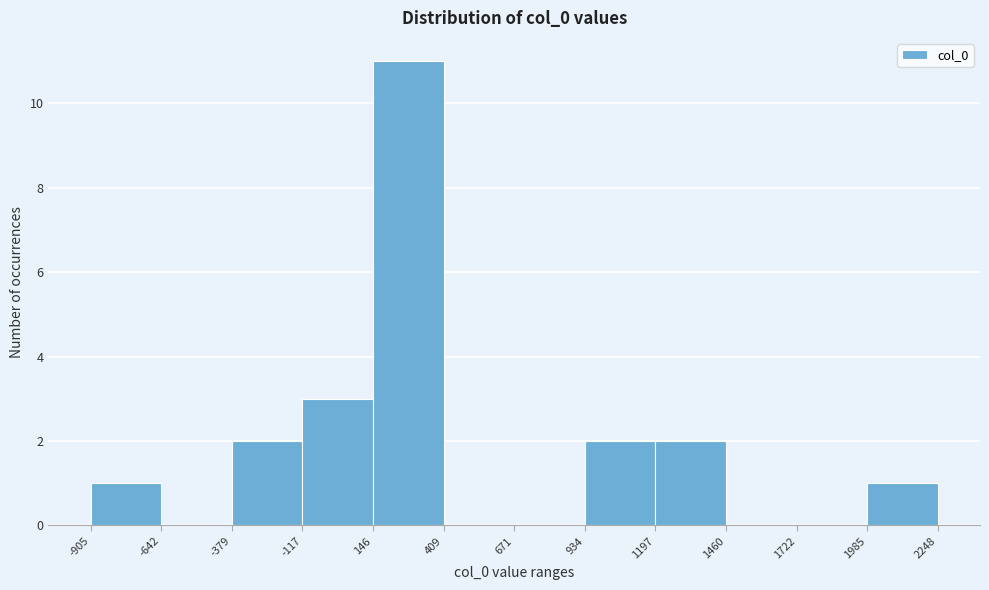

Over which range of the x-axis is the bar tallest?

146 to 409